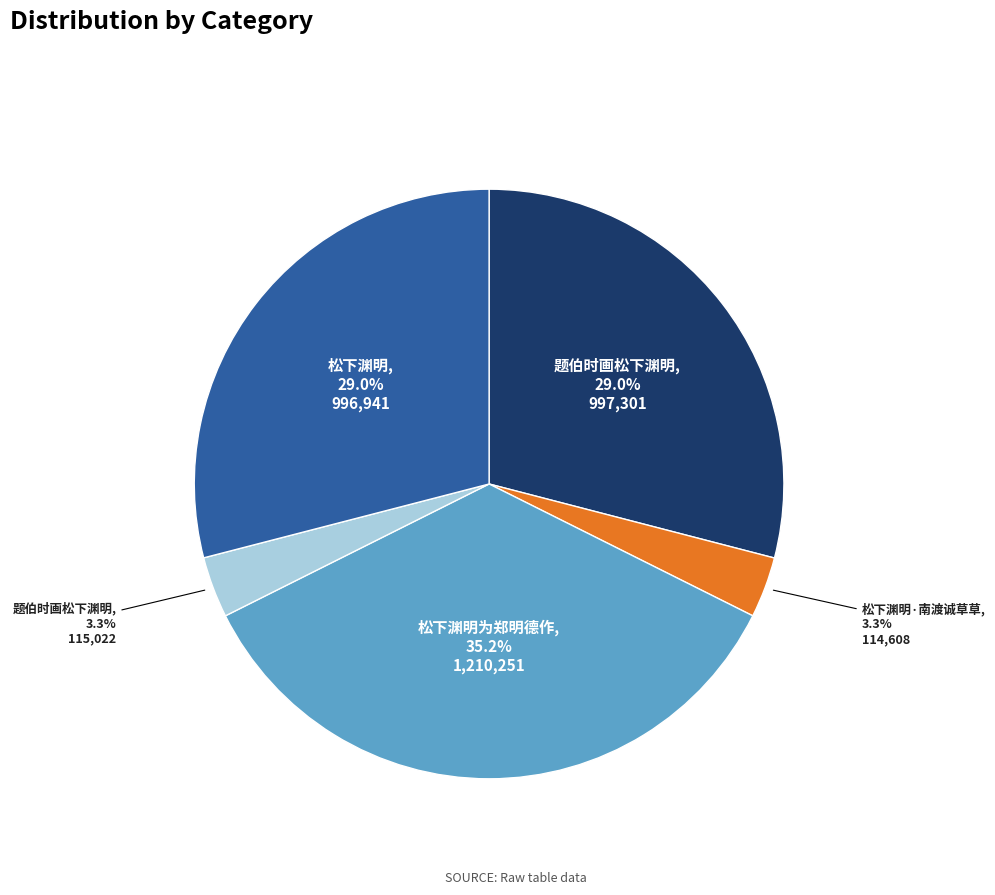

Is there a majority slice in this chart?

No